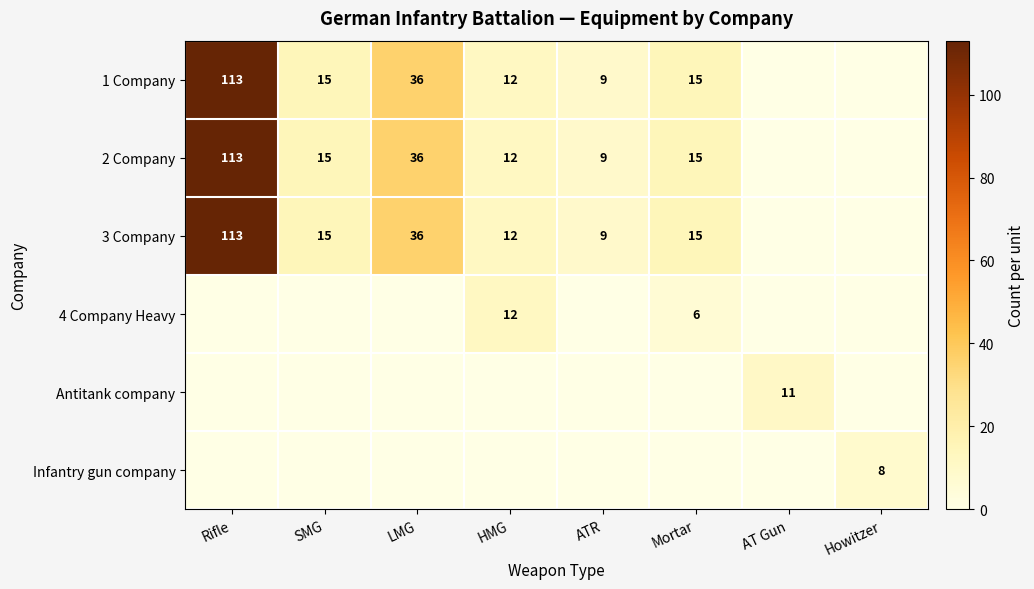

True or false: 2 Company has a value of 4 at Mortar.

False